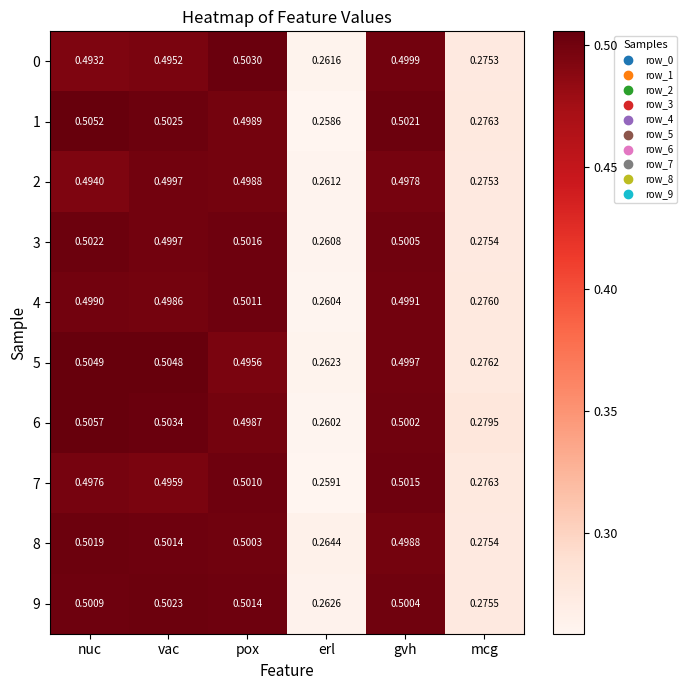

List the series in order of their peak value, highest first.

6, 1, 5, 0, 9, 3, 8, 7, 4, 2